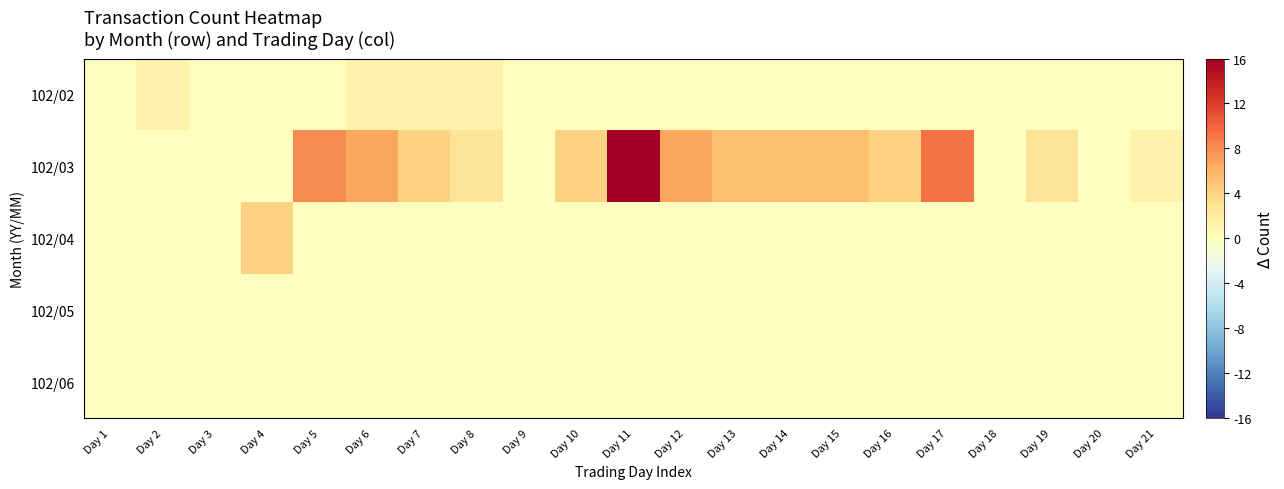

Rank the series at Day 3 from highest to lowest value.

102/02, 102/03, 102/04, 102/05, 102/06